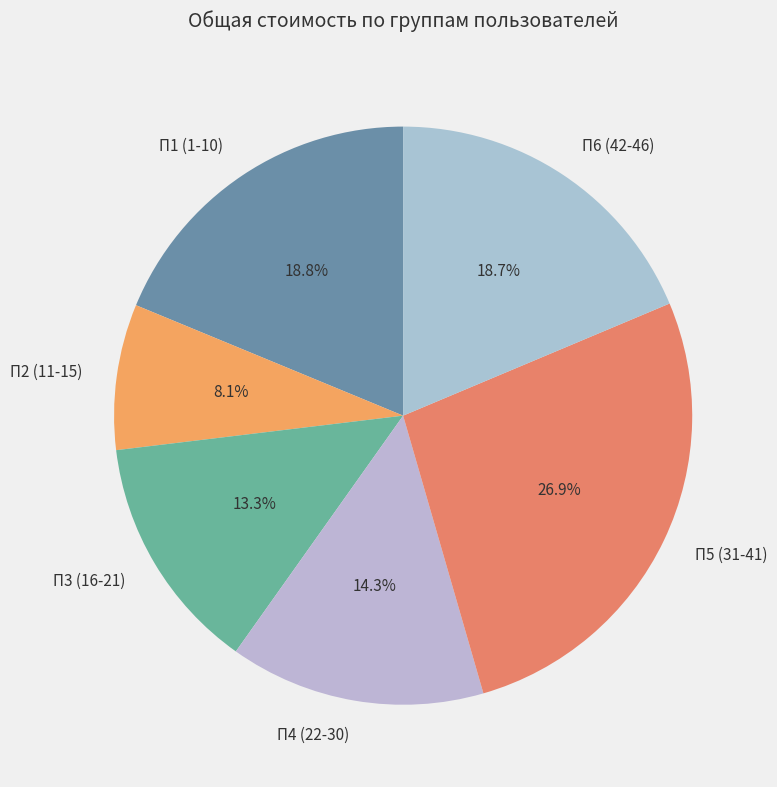

To the nearest percent, what percentage of the pie is П3 (16-21)?

13%